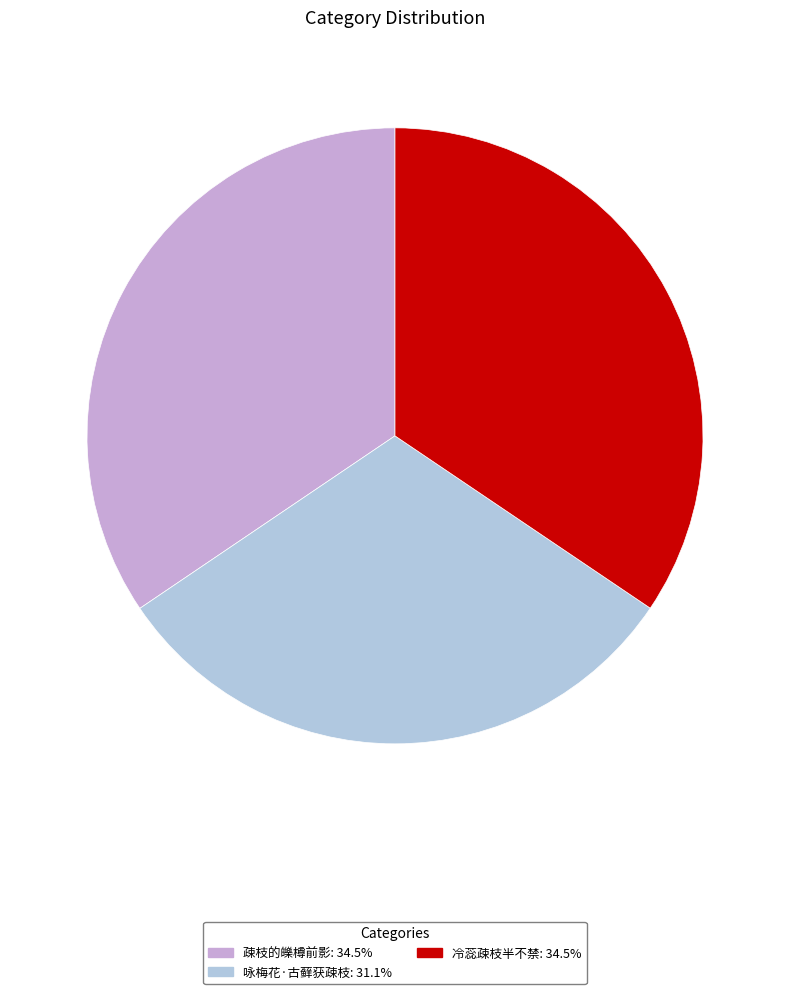

What is the ratio of the value at 疎枝的皪樽前影: 34.5% to the value at 冷蕊疎枝半不禁: 34.5%?

1.0